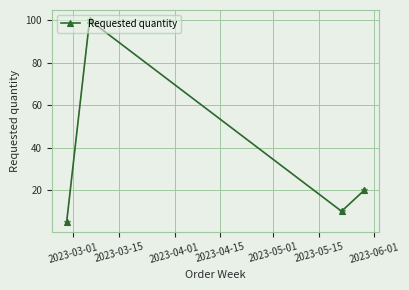

What is the difference between the maximum and minimum values?

95